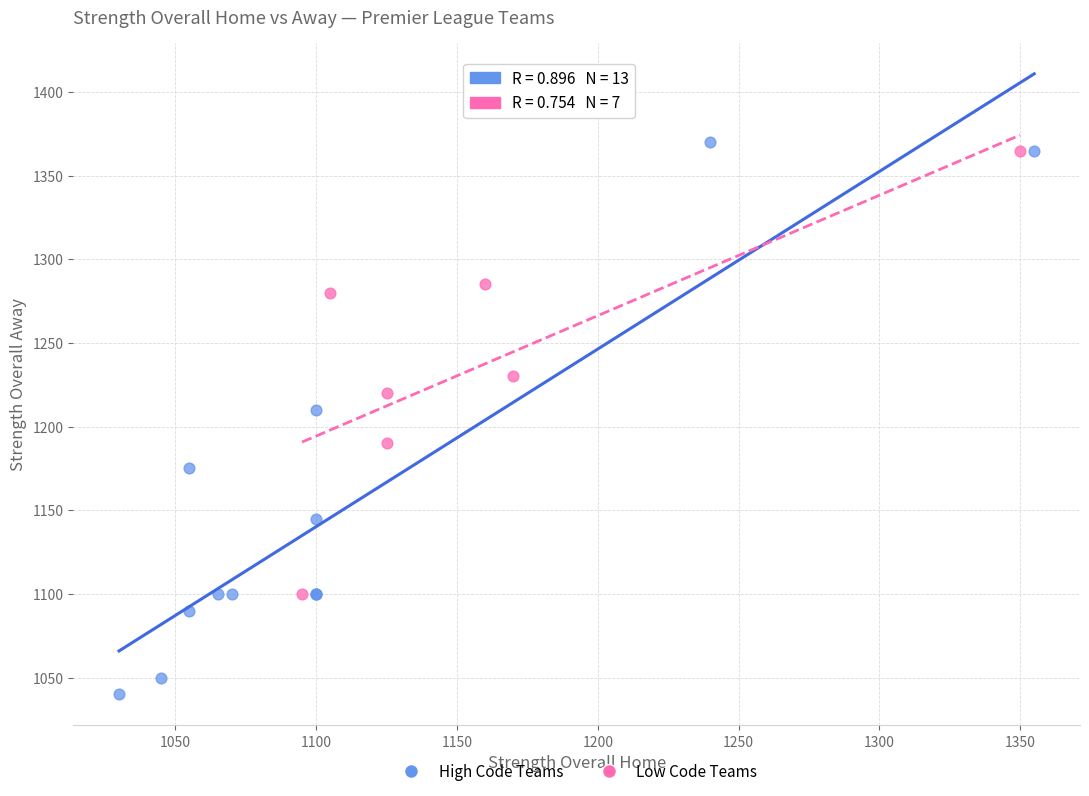

Which series contains the lowest Y value?

High Code Teams